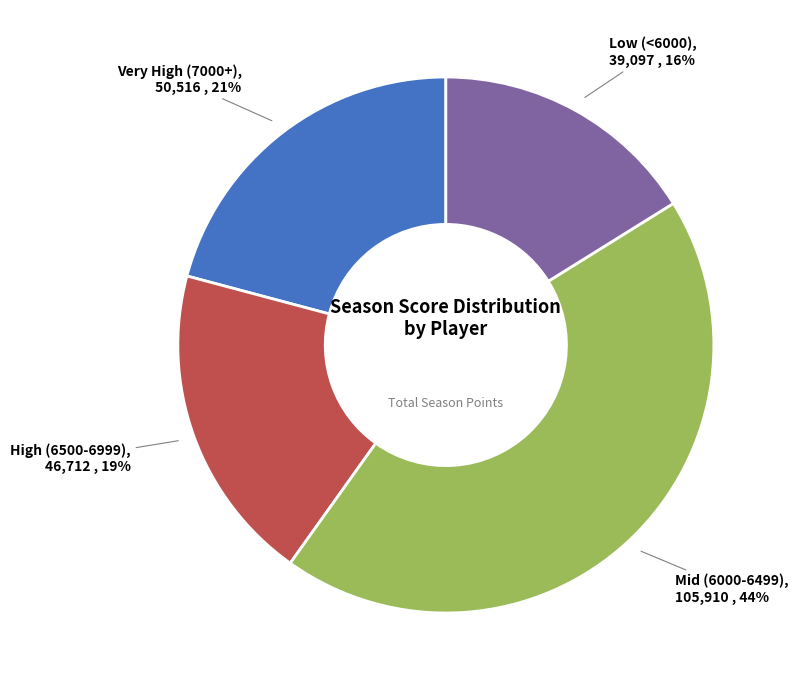

Is there a majority slice in this chart?

No